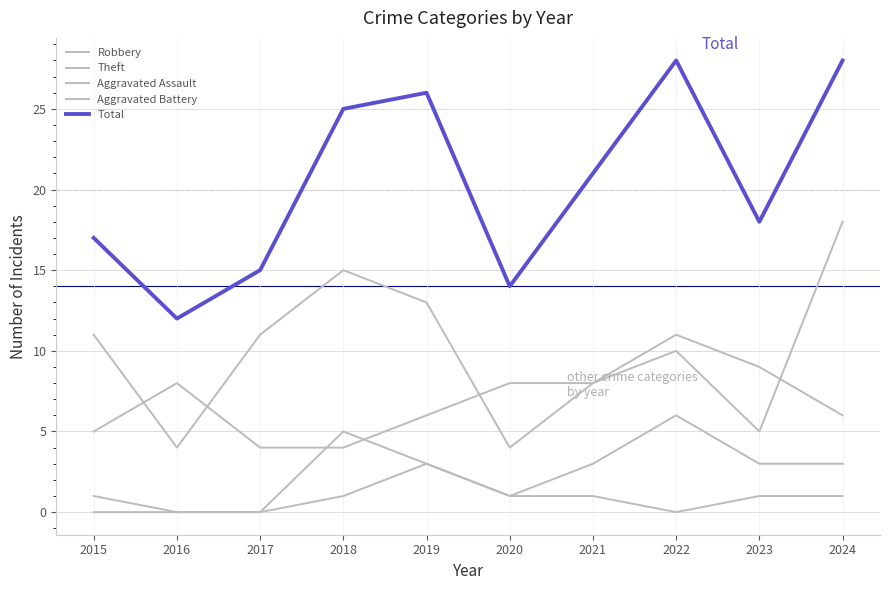

True or false: Theft and Aggravated Assault cross at least once.

False